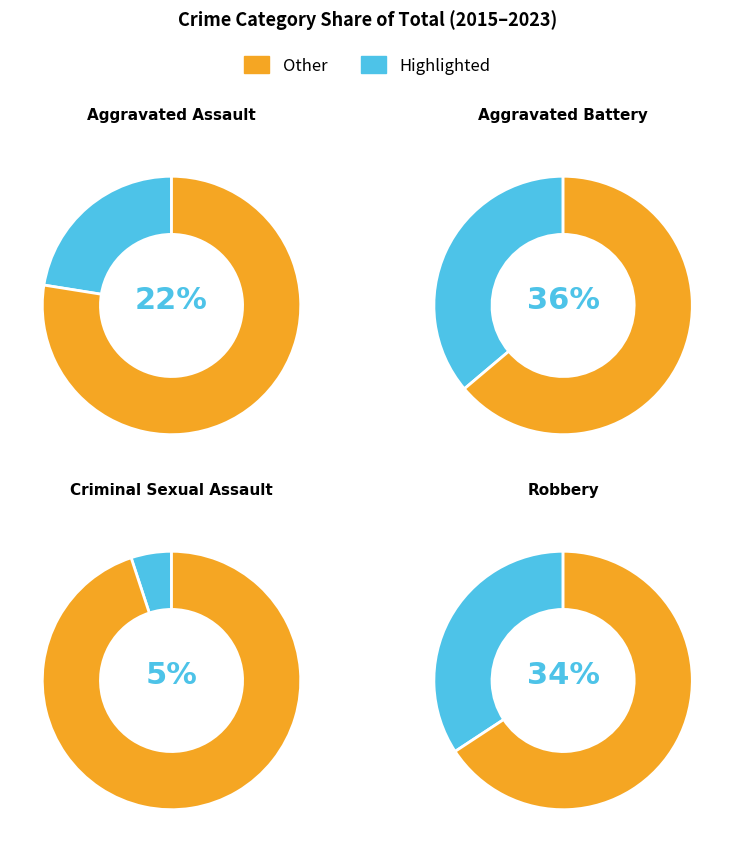

The Aggravated Battery slice represents 7% of the pie. True or false?

False